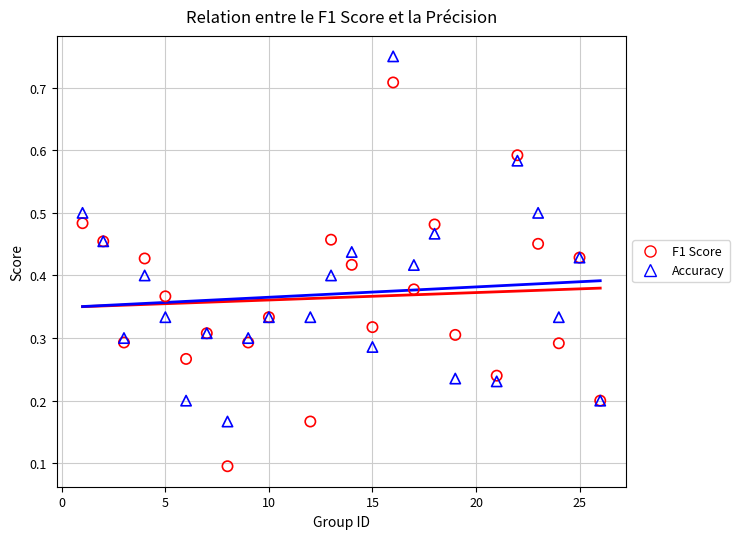

Which series reaches the maximum Y coordinate?

Accuracy